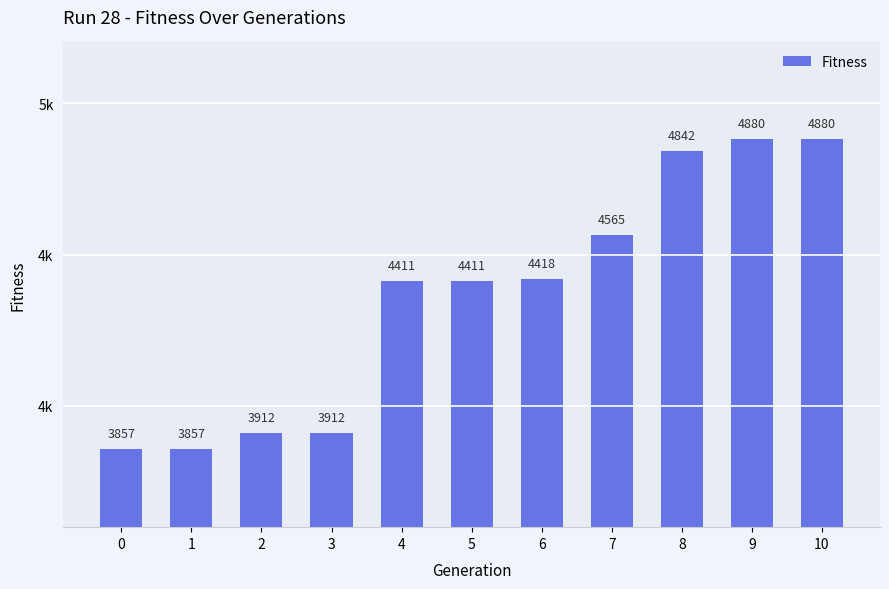

What is the maximum value shown in the chart?

4880